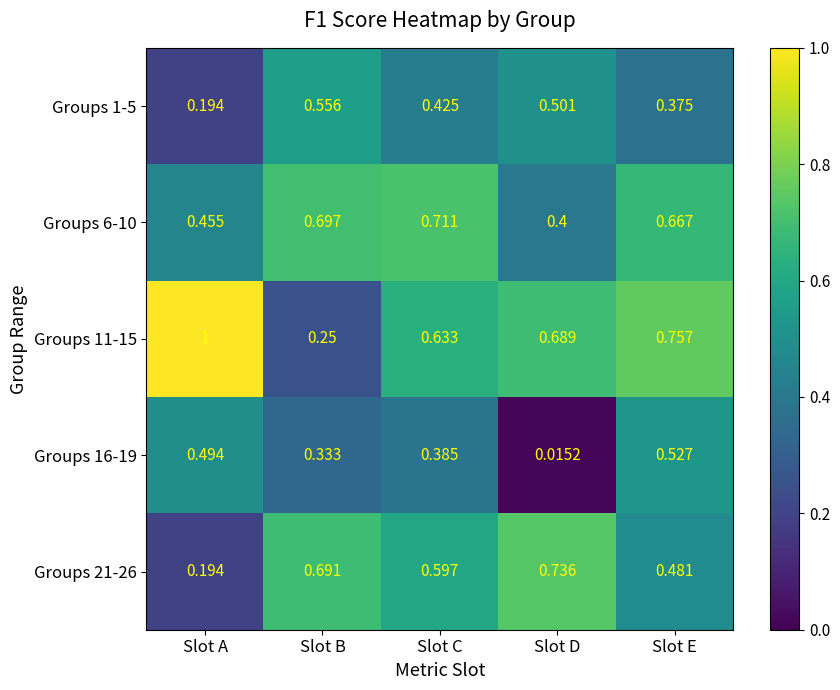

Which series changed the most between Slot A and Slot B?

Groups 11-15